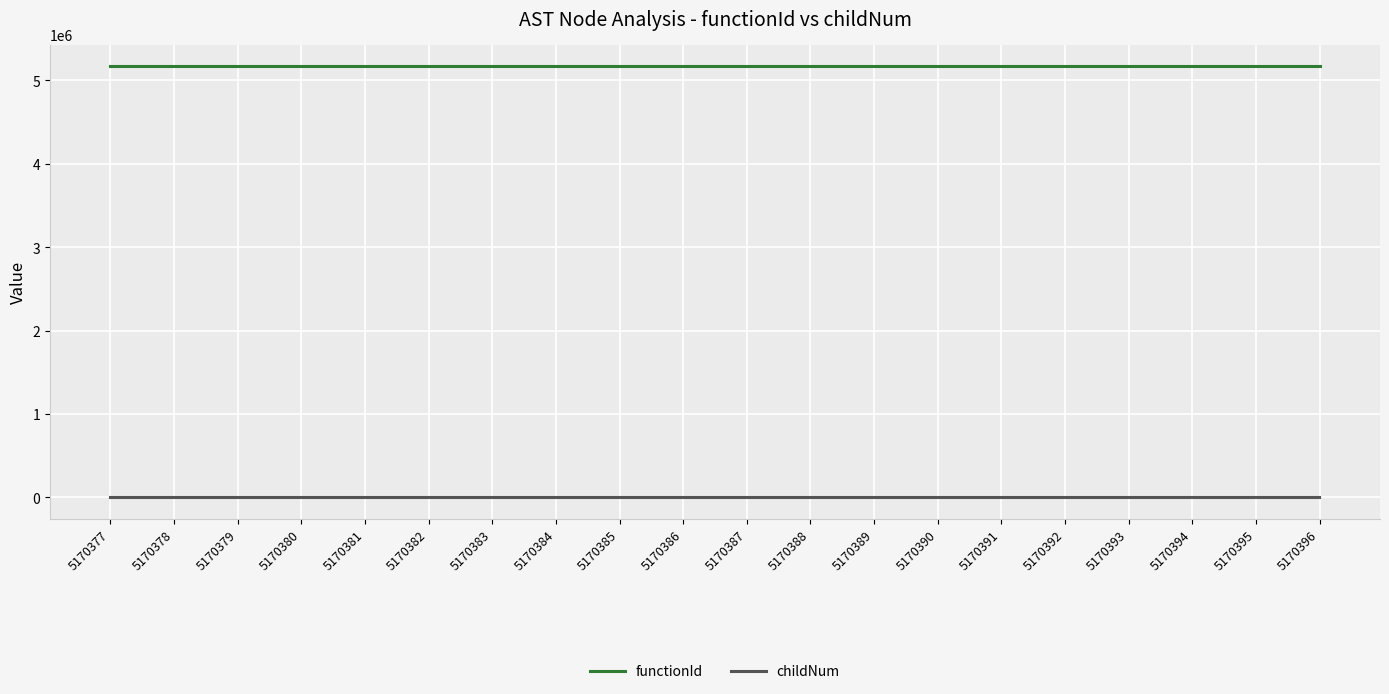

Which series has the largest total across all categories?

functionId